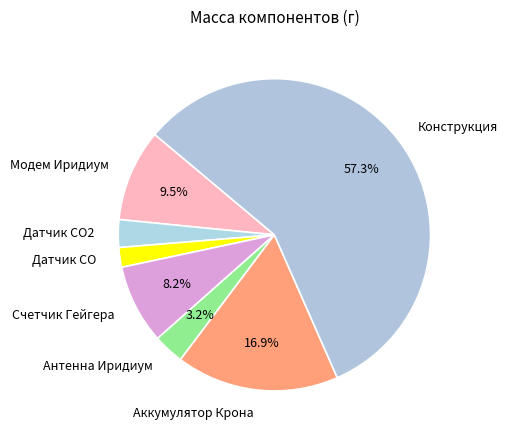

How much of the chart is everything except Антенна Иридиум?

96.8%